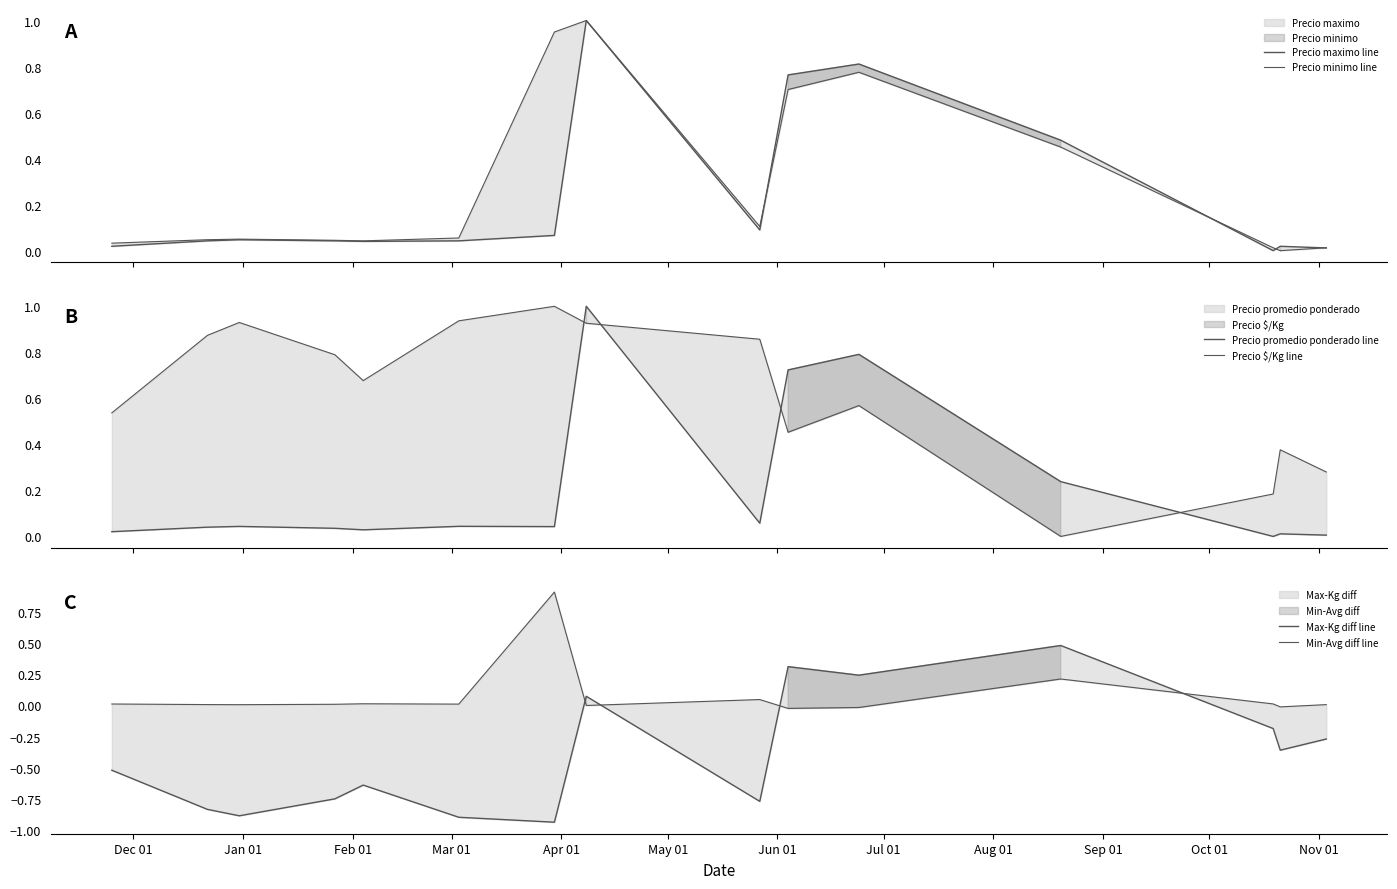

What is the label of the 3rd point from the left?

Feb 01